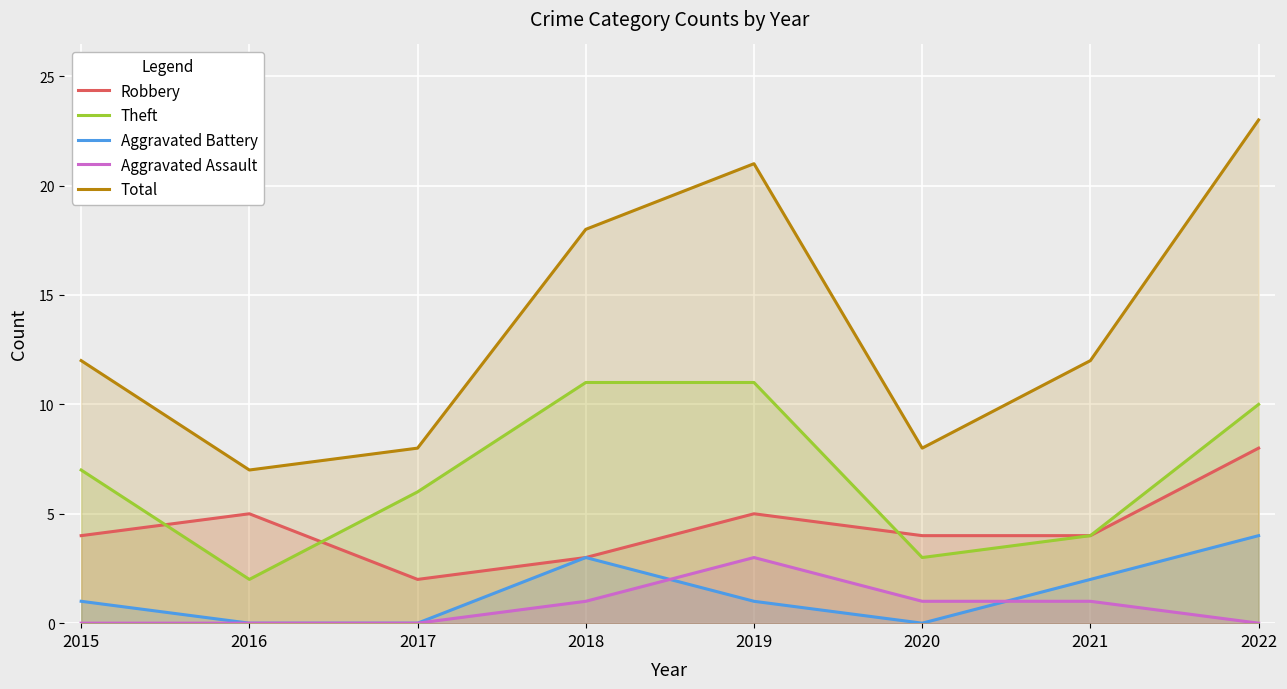

What is the value of the Robbery point at the 4th from the left?

3